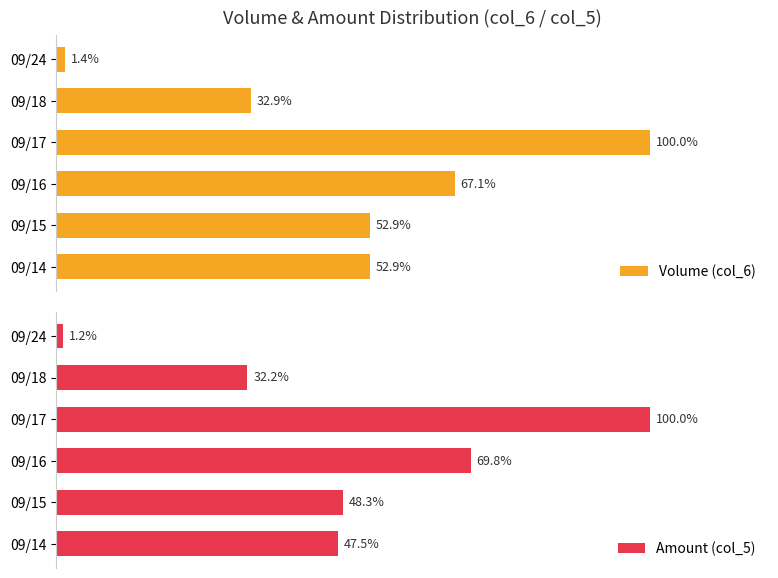

How many data points in Amount (col_5) are less than 48?

3